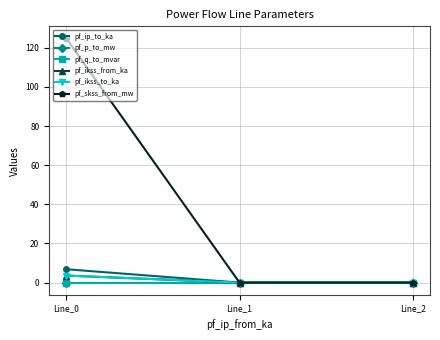

The value of pf_ikss_to_ka at Line_0 is 2.5. True or false?

False